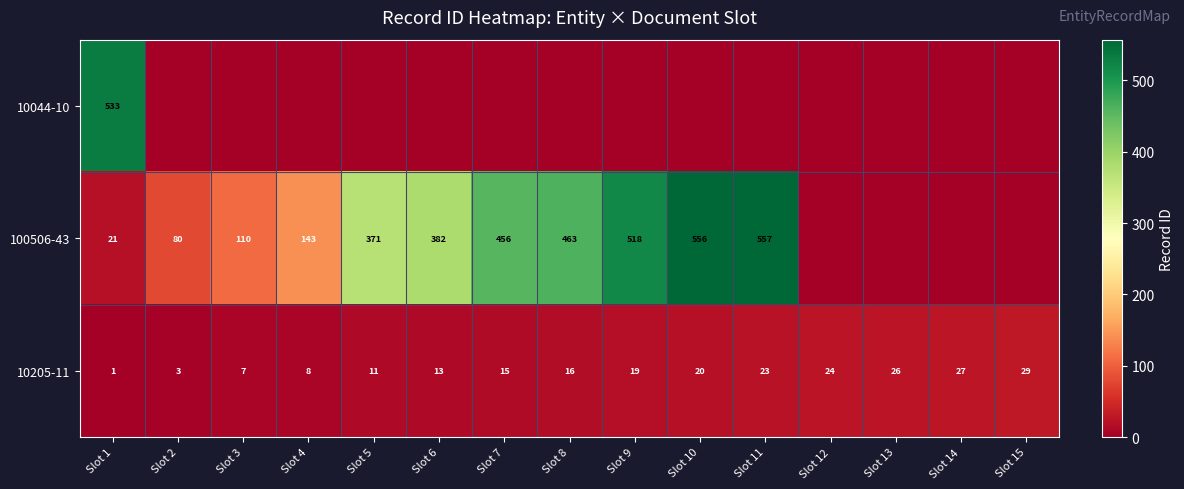

Which has a higher value, Slot 13 or Slot 10?

Slot 13